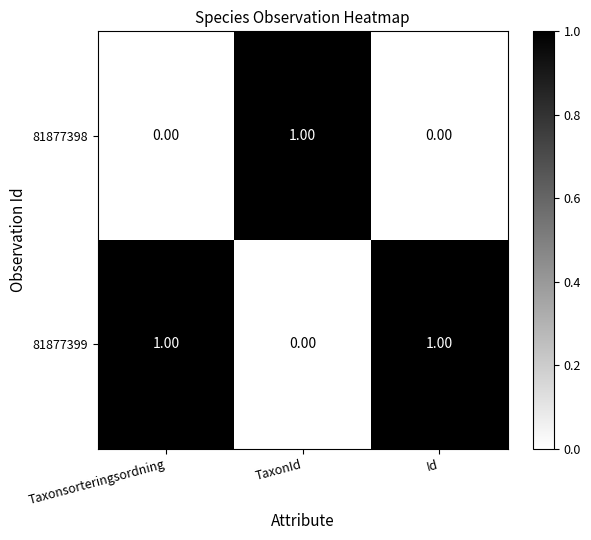

Rank the series by their average value, from lowest to highest.

81877398, 81877399